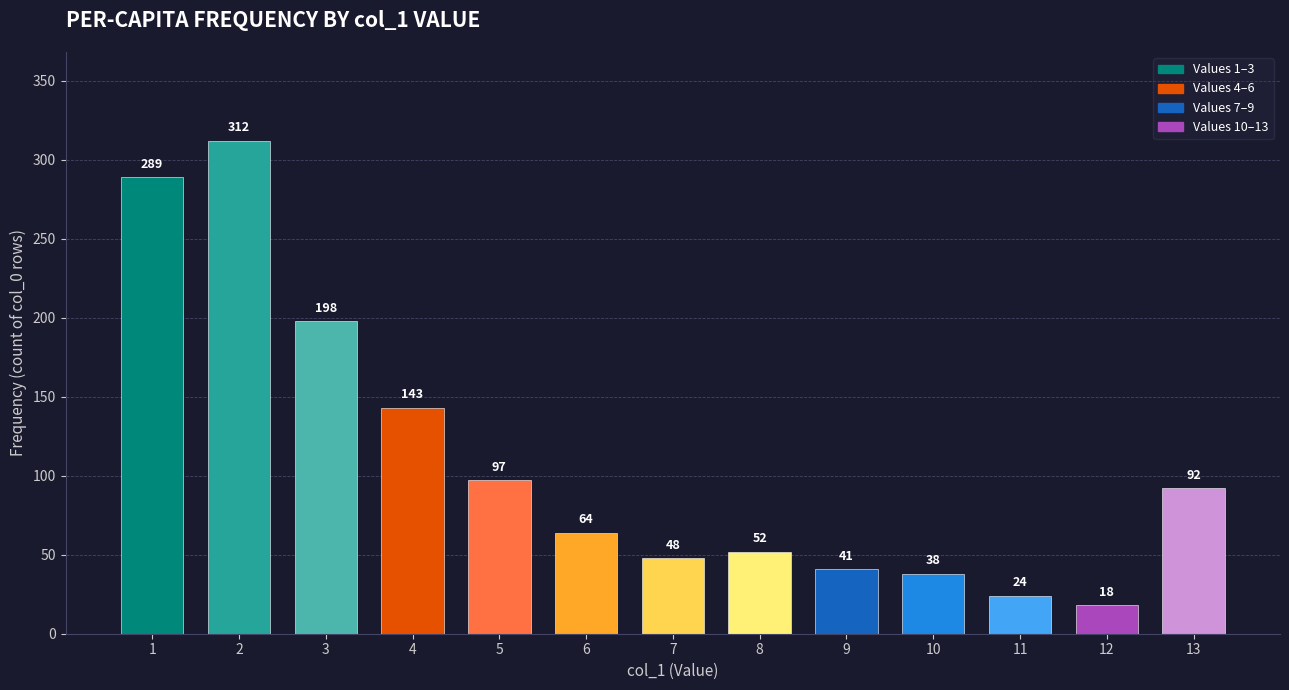

What is the value of the 3rd bar from the left?

198